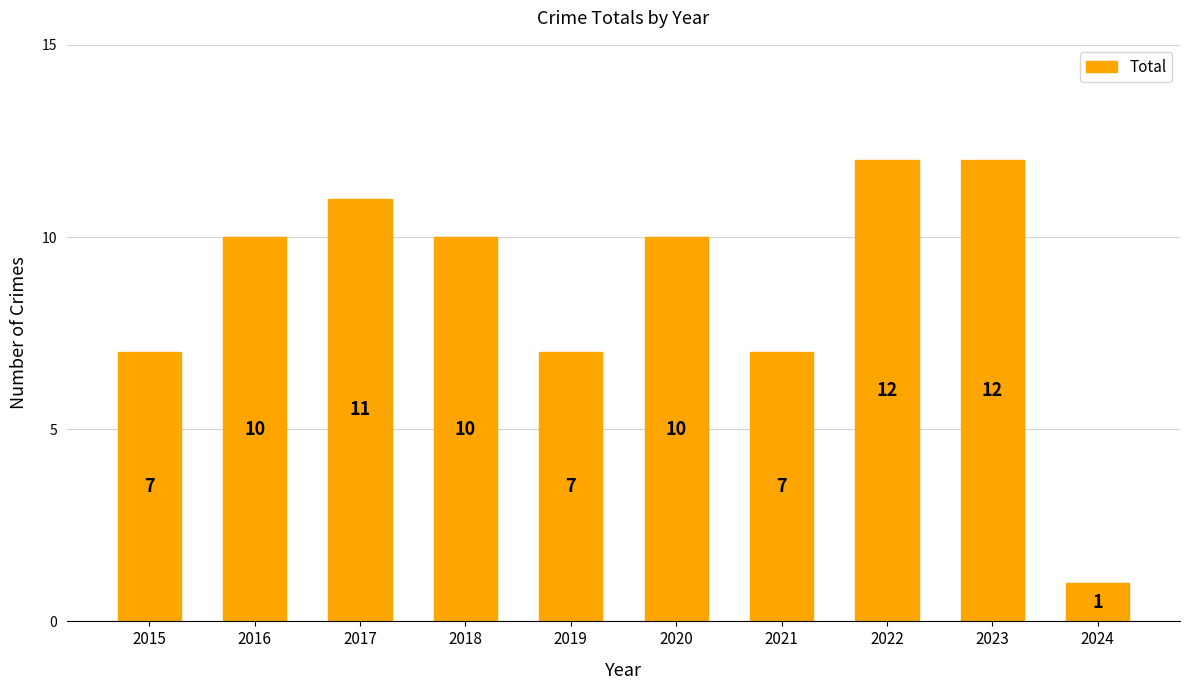

What is the change in value from 2016 to 2022?

+2